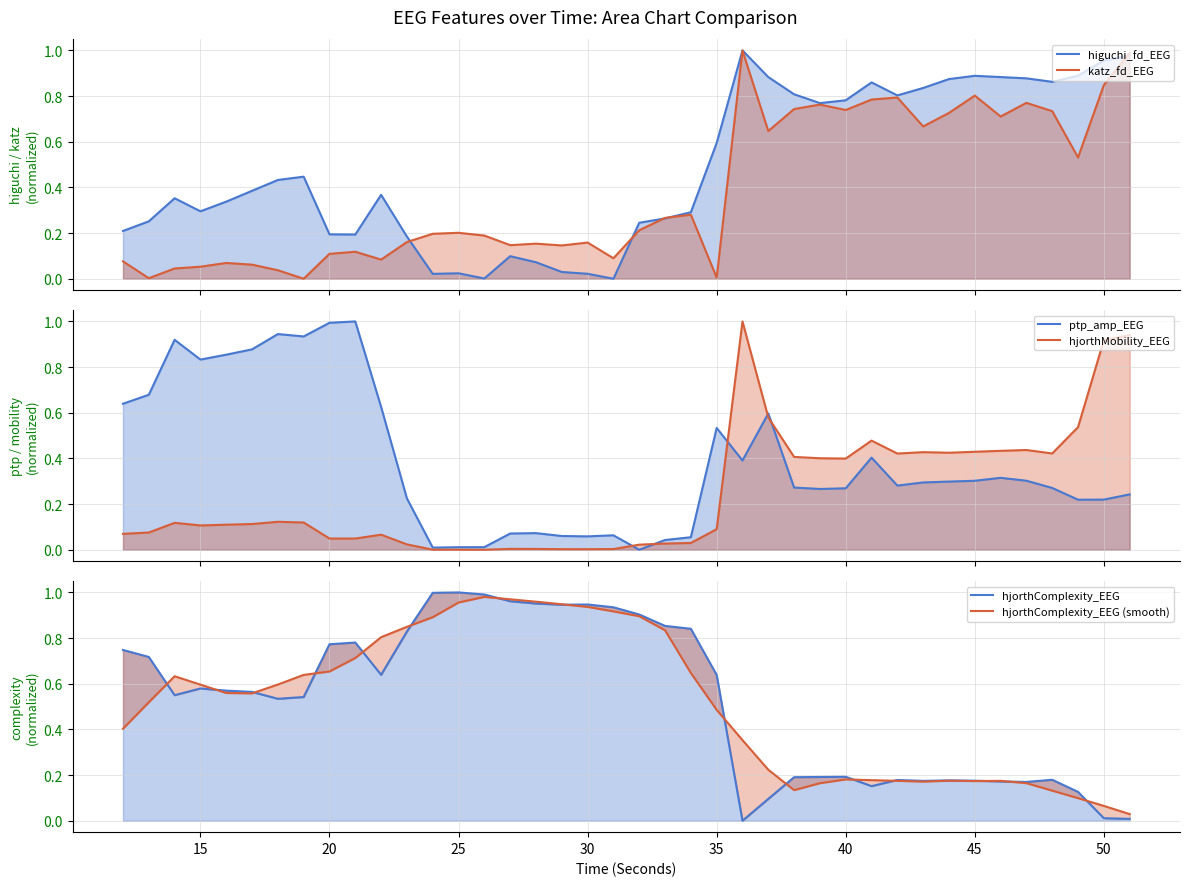

What is the sum of all hjorthComplexity_EEG (smooth) values?

20.5